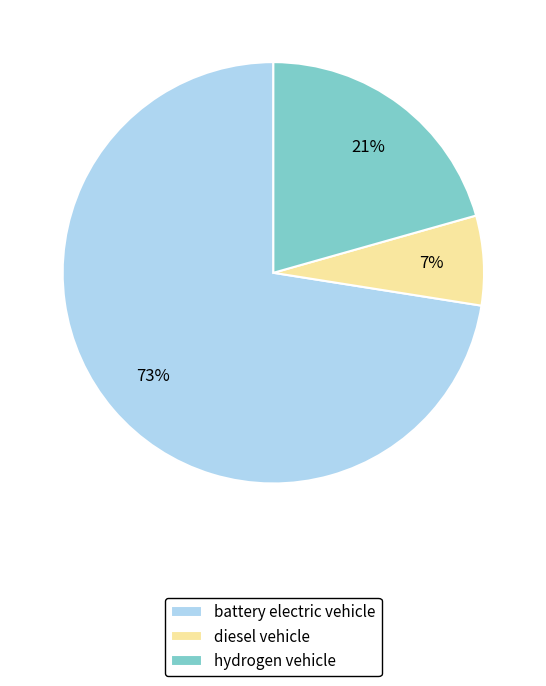

To the nearest percent, what is the average slice percentage?

33%